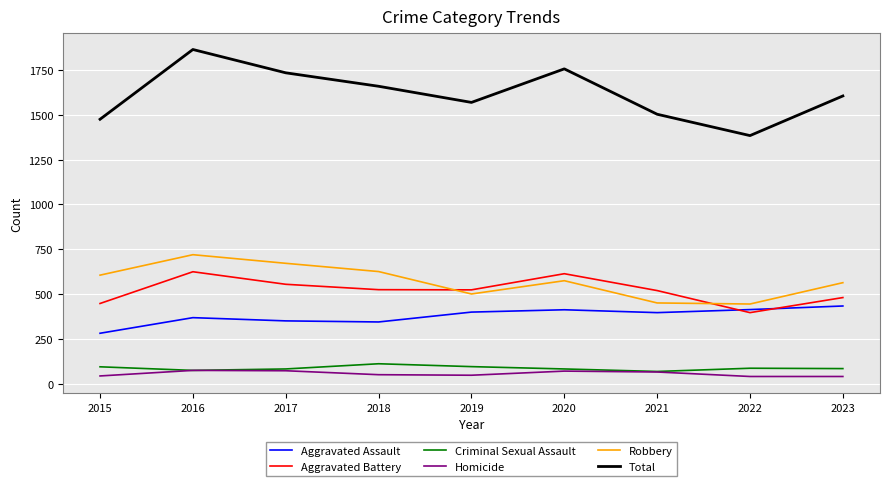

True or false: Homicide and Robbery intersect in this chart.

False